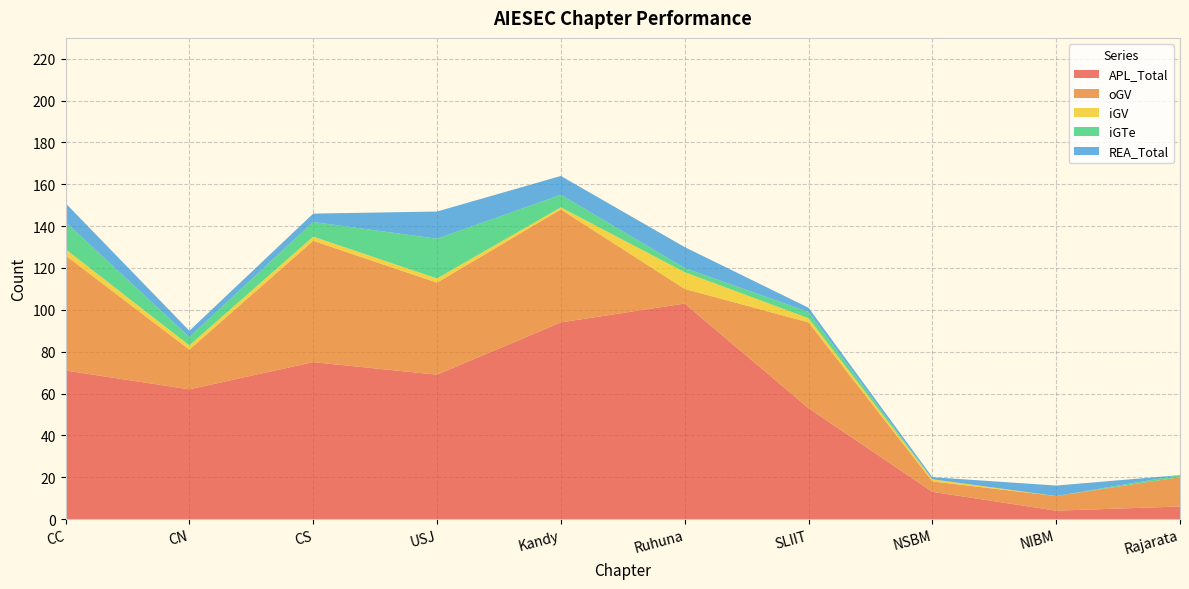

Reading left to right, transcribe all the data shown in this chart.

SU_Total: CC=0	CN=0	CS=0	USJ=0	Kandy=0	Ruhuna=0	SLIIT=0	NSBM=0	NIBM=0	Rajarata=0
APL_Total: CC=71	CN=62	CS=75	USJ=69	Kandy=94	Ruhuna=103	SLIIT=53	NSBM=13	NIBM=4	Rajarata=6
oGV: CC=55	CN=19	CS=58	USJ=44	Kandy=54	Ruhuna=7	SLIIT=41	NSBM=5	NIBM=7	Rajarata=14
iGV: CC=3	CN=2	CS=2	USJ=2	Kandy=1	Ruhuna=8	SLIIT=2	NSBM=1	NIBM=0	Rajarata=0
iGTe: CC=13	CN=4	CS=7	USJ=19	Kandy=6	Ruhuna=2	SLIIT=3	NSBM=0	NIBM=0	Rajarata=1
REA_Total: CC=9	CN=3	CS=4	USJ=13	Kandy=9	Ruhuna=10	SLIIT=2	NSBM=1	NIBM=5	Rajarata=0